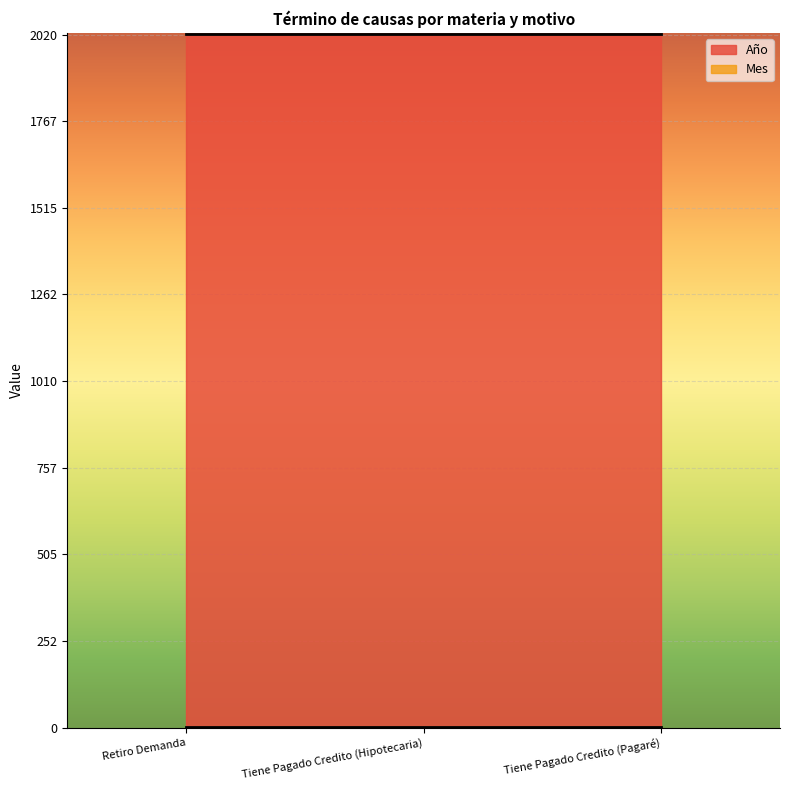

What is the label of the 3rd point from the left?

Tiene Pagado Credito (Pagaré)